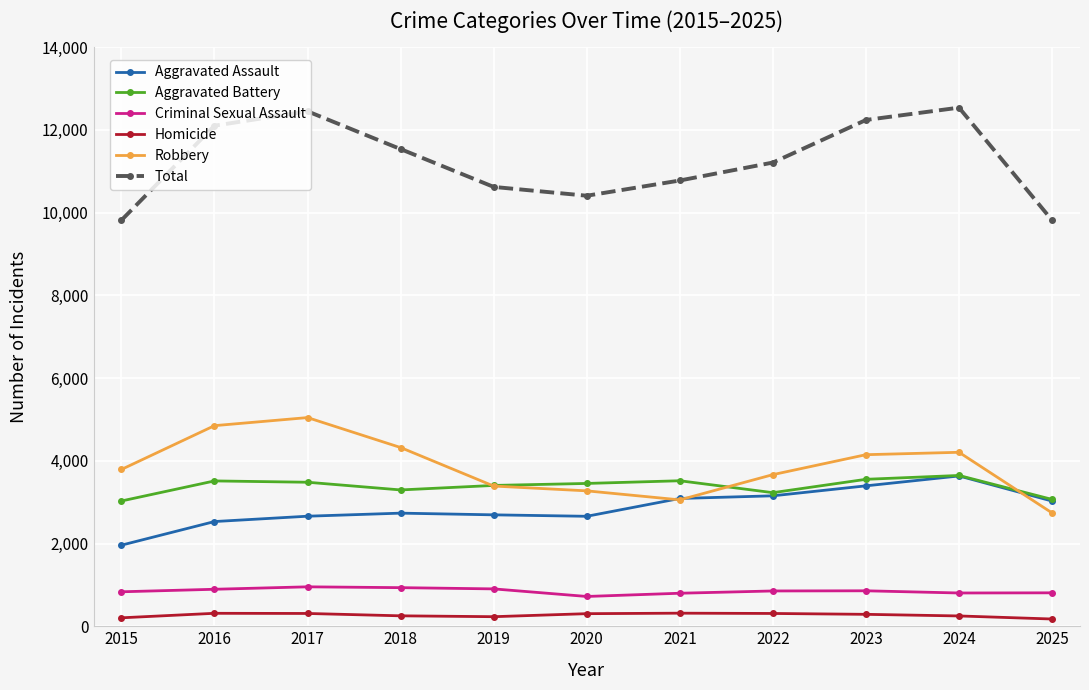

True or false: Total and Homicide cross at least once.

False